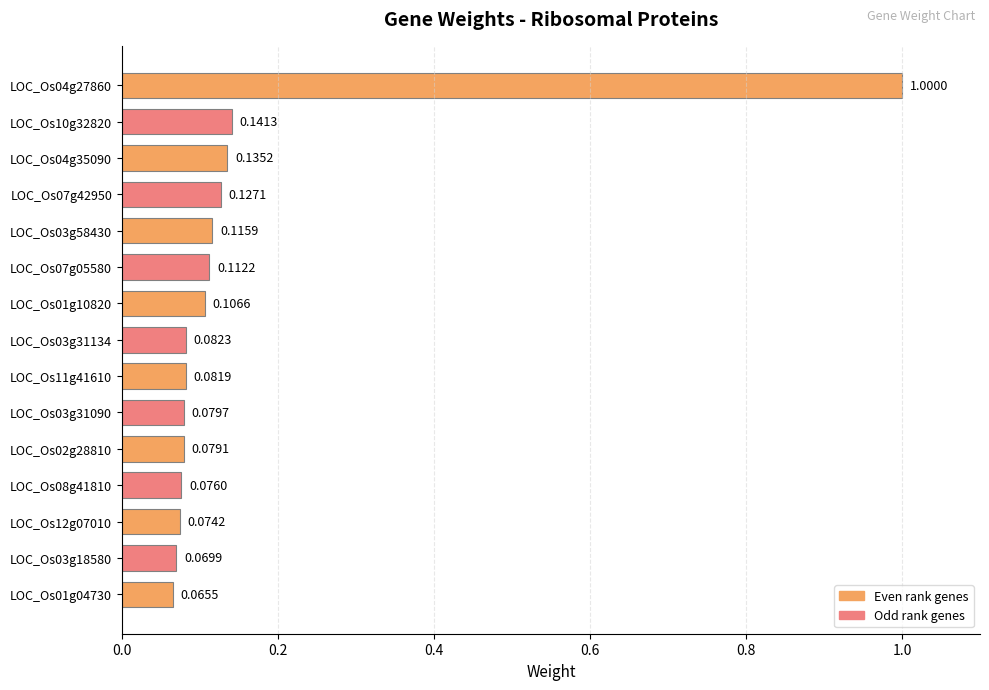

What is the difference between the maximum and second lowest values?

0.9